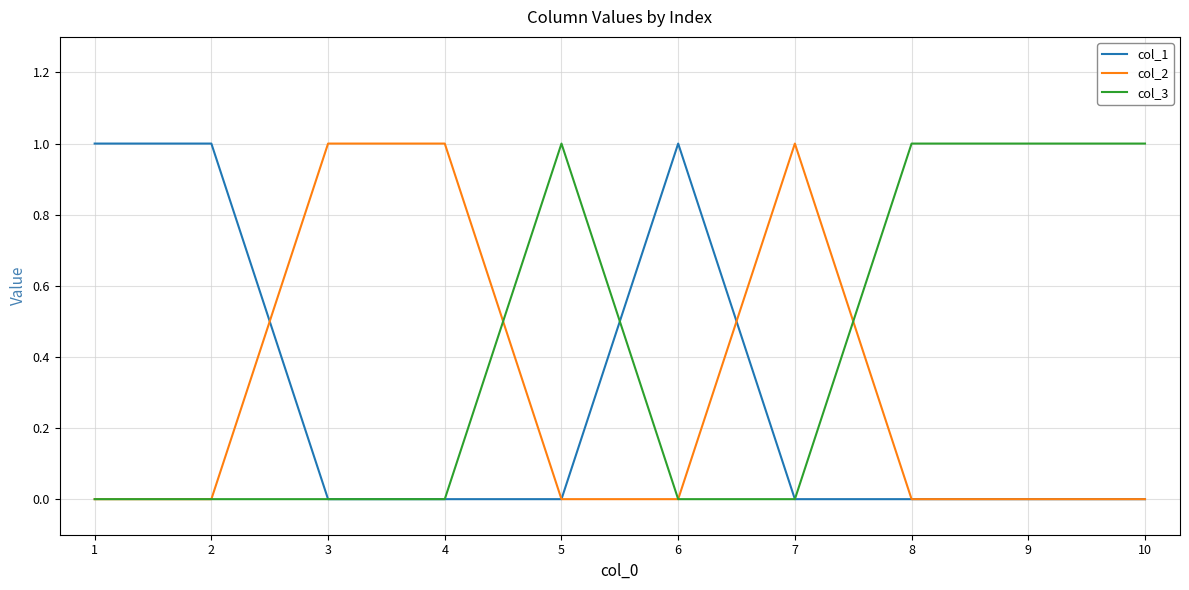

True or false: col_2 has a value of -1 at 8.

False